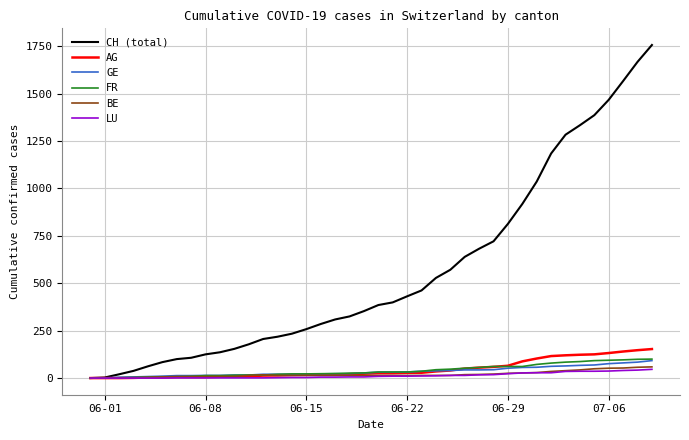

Which series has the largest total across all categories?

CH (total)